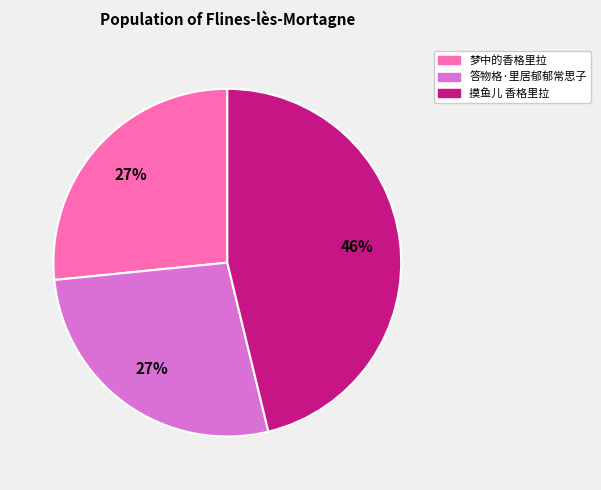

How many segments does this pie chart have?

3